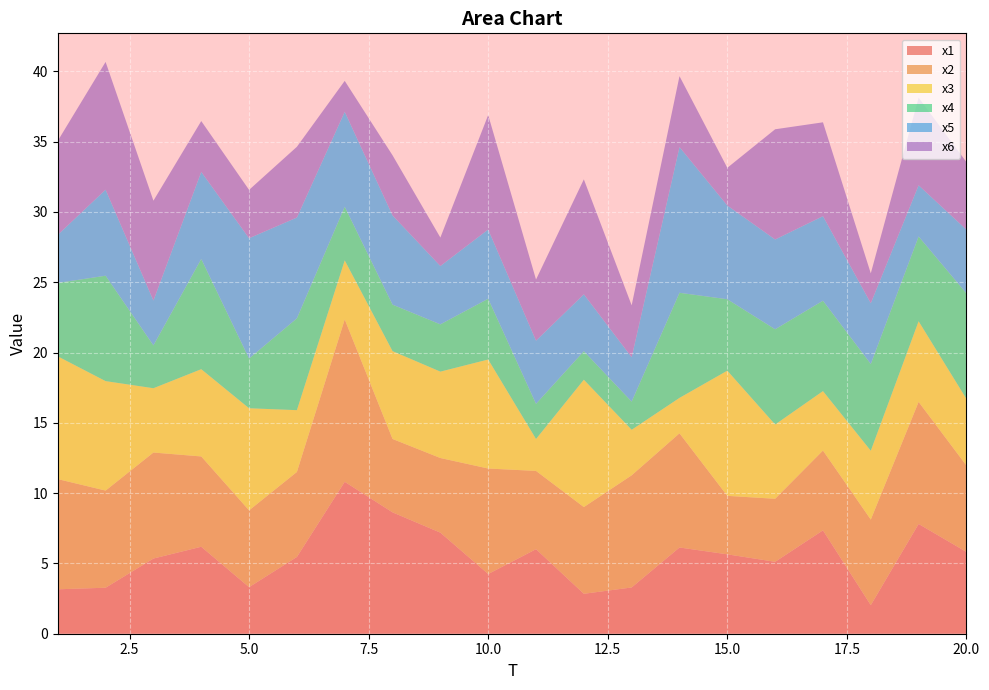

Reading left to right, transcribe all the data shown in this chart.

x1: 1=3.2	2=3.3	3=5.3	4=6.2	5=3.3	6=5.5	7=10.8	8=8.6	9=7.2	10=4.2	11=6.0	12=2.8	13=3.3	14=6.1	15=5.6	16=5.1	17=7.4	18=2.0	19=7.8	20=5.8
x2: 1=7.8	2=6.9	3=7.5	4=6.4	5=5.5	6=6.0	7=11.5	8=5.2	9=5.3	10=7.5	11=5.6	12=6.2	13=8.0	14=8.1	15=4.2	16=4.5	17=5.7	18=6.1	19=8.7	20=6.1
x3: 1=8.7	2=7.8	3=4.6	4=6.2	5=7.3	6=4.4	7=4.2	8=6.2	9=6.1	10=7.8	11=2.3	12=9.1	13=3.2	14=2.5	15=8.9	16=5.3	17=4.2	18=4.9	19=5.7	20=4.7
x4: 1=5.2	2=7.5	3=3.0	4=7.8	5=3.5	6=6.5	7=3.8	8=3.3	9=3.4	10=4.3	11=2.5	12=2.0	13=2.0	14=7.5	15=5.1	16=6.8	17=6.4	18=6.2	19=6.0	20=7.5
x5: 1=3.4	2=6.1	3=3.2	4=6.2	5=8.6	6=7.2	7=6.8	8=6.3	9=4.1	10=4.9	11=4.5	12=4.0	13=3.2	14=10.4	15=6.7	16=6.4	17=6.0	18=4.3	19=3.6	20=4.5
x6: 1=6.7	2=9.1	3=7.1	4=3.6	5=3.4	6=5.0	7=2.2	8=4.3	9=2.0	10=8.1	11=4.3	12=8.2	13=3.7	14=5.0	15=2.7	16=7.8	17=6.7	18=2.1	19=6.2	20=4.8